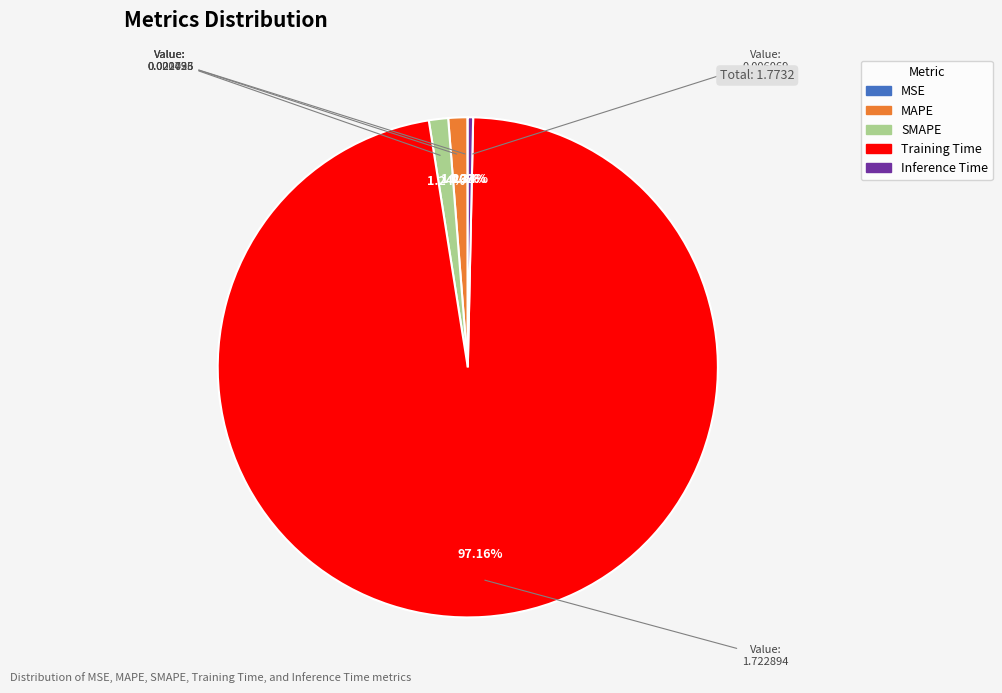

What is the majority slice?

Training Time